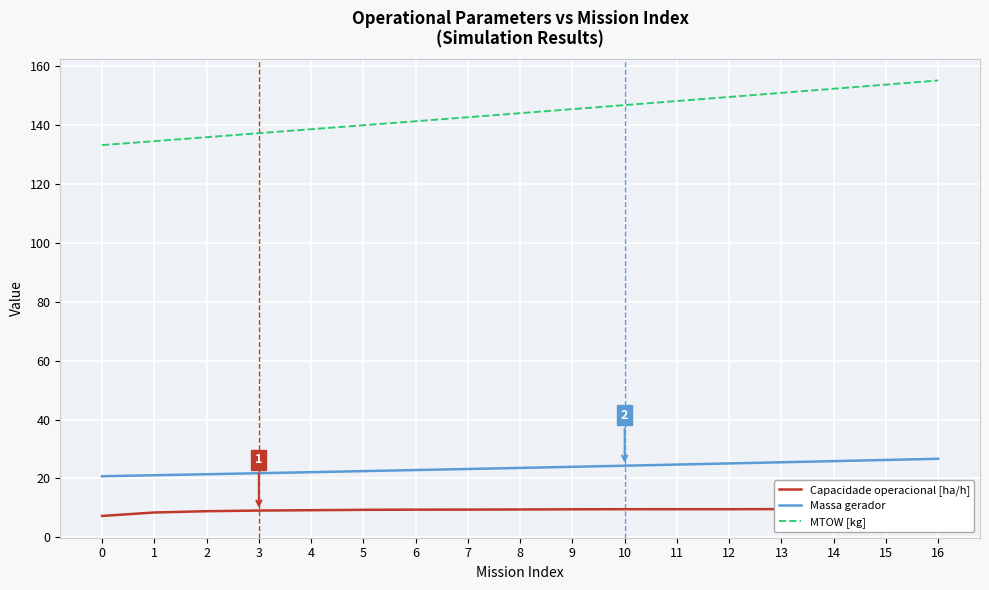

True or false: Capacidade operacional [ha/h] has a value of 3.2 at 7.

False